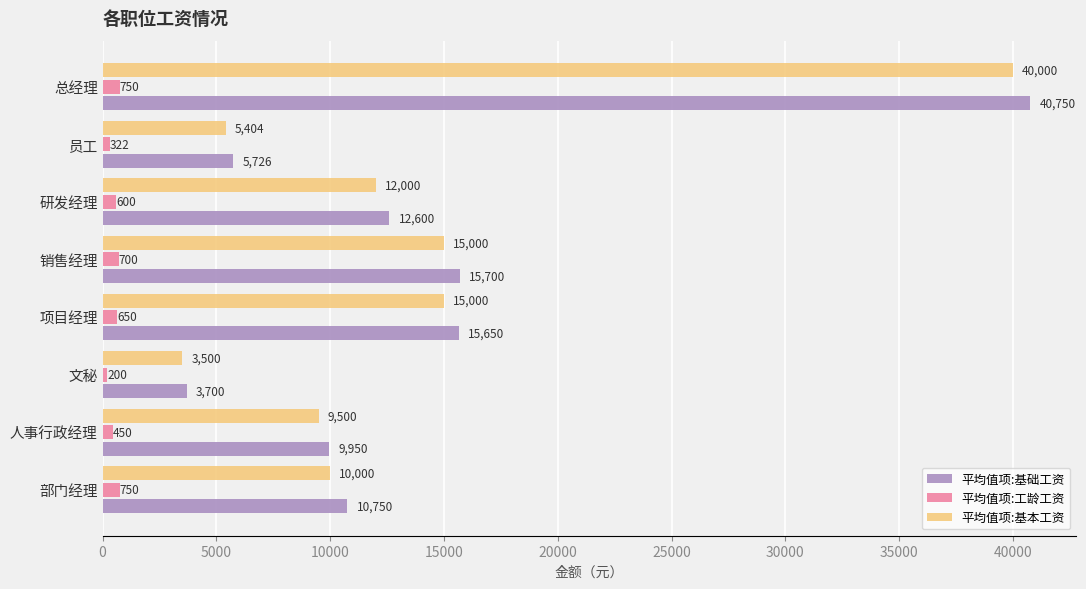

Is it true that 平均值项:工龄工资 equals 750.0 at 总经理?

True